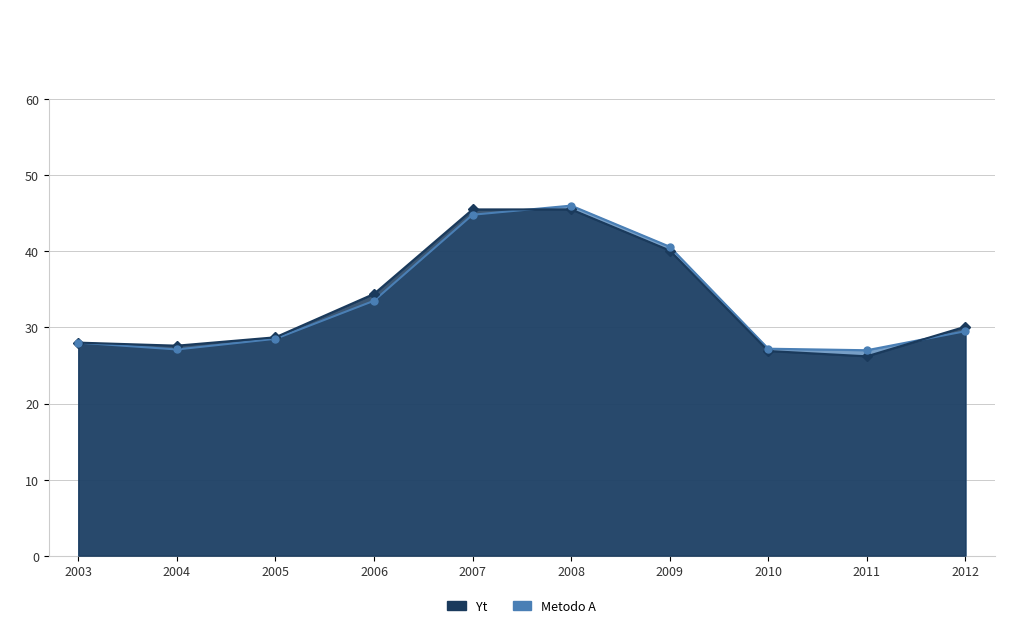

Where is Yt nearest to the value 35?

2006